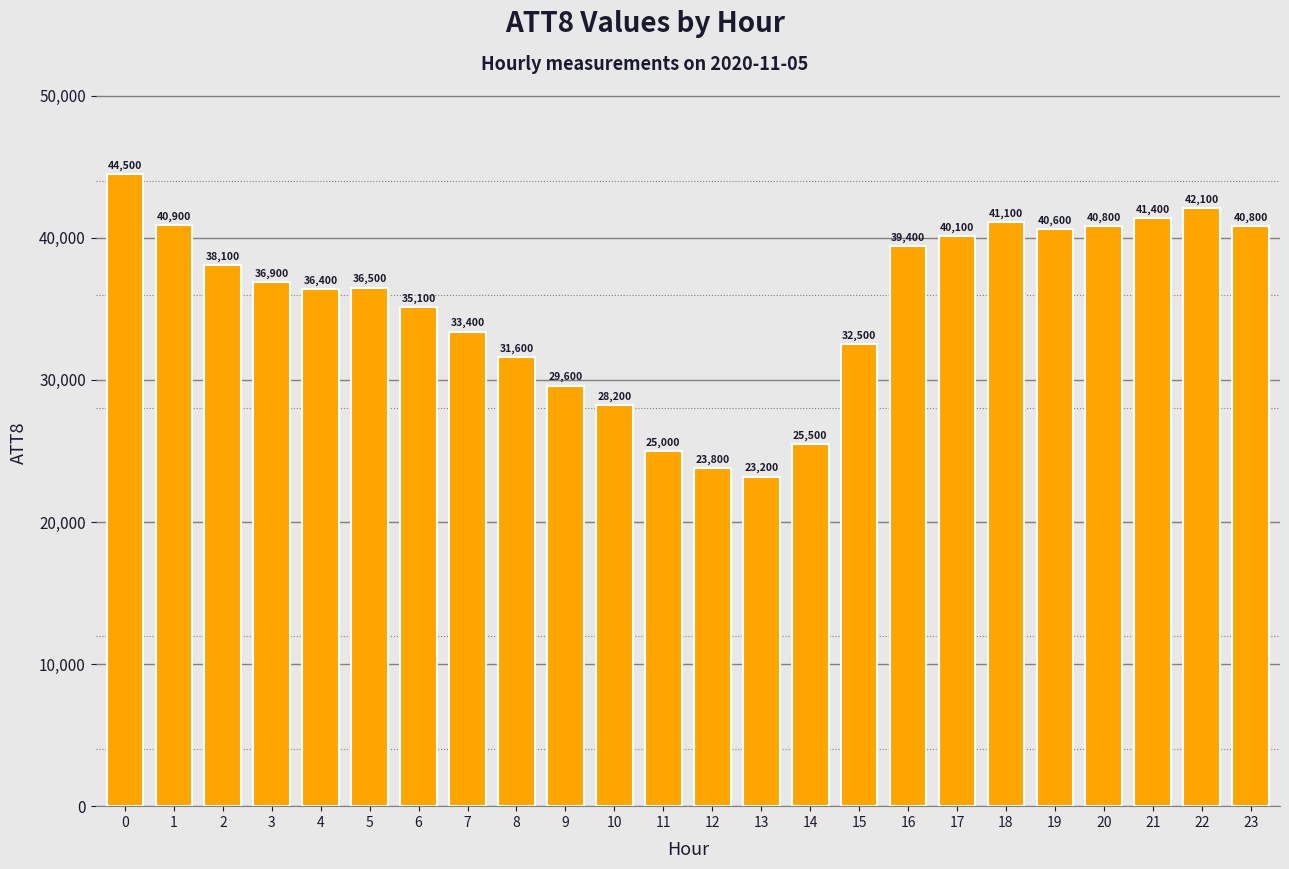

True or false: the data shows 23200 at 13.

True